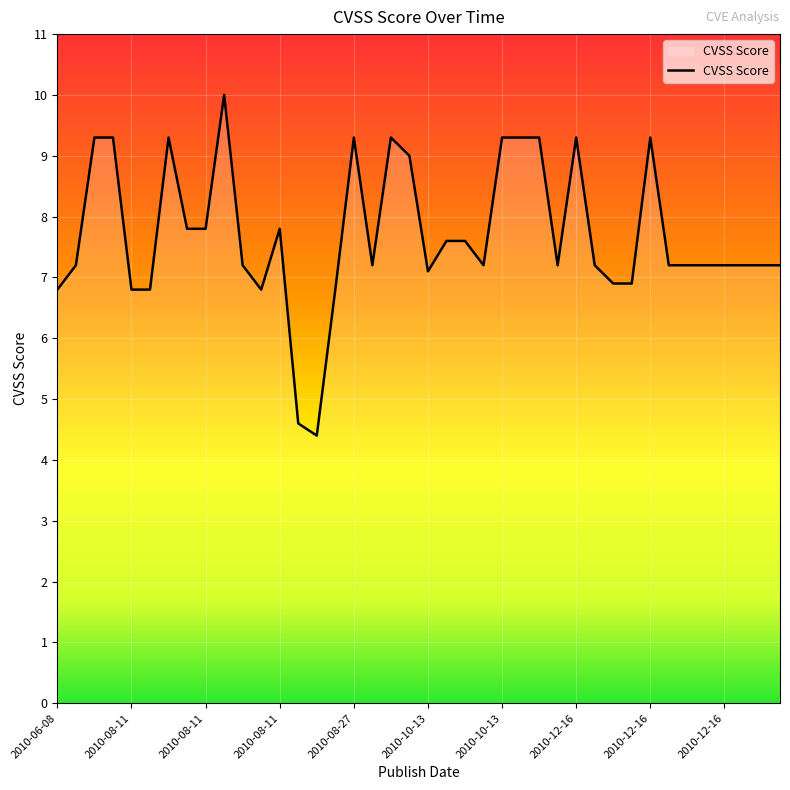

What is the difference between the maximum and minimum values?

5.6